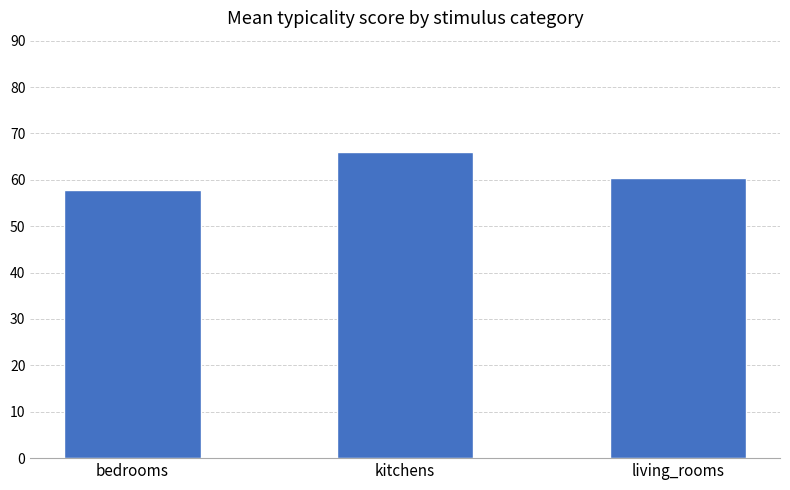

What is the sum of the values at kitchens and living_rooms?

126.4